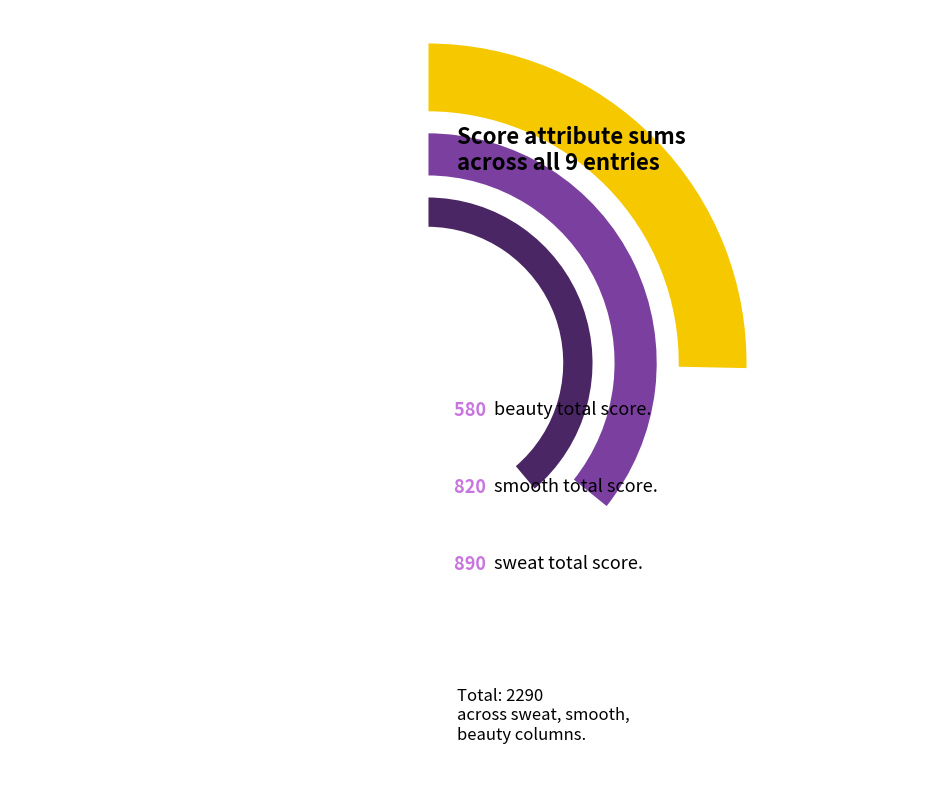

Is there any slice that represents more than half of the pie?

No